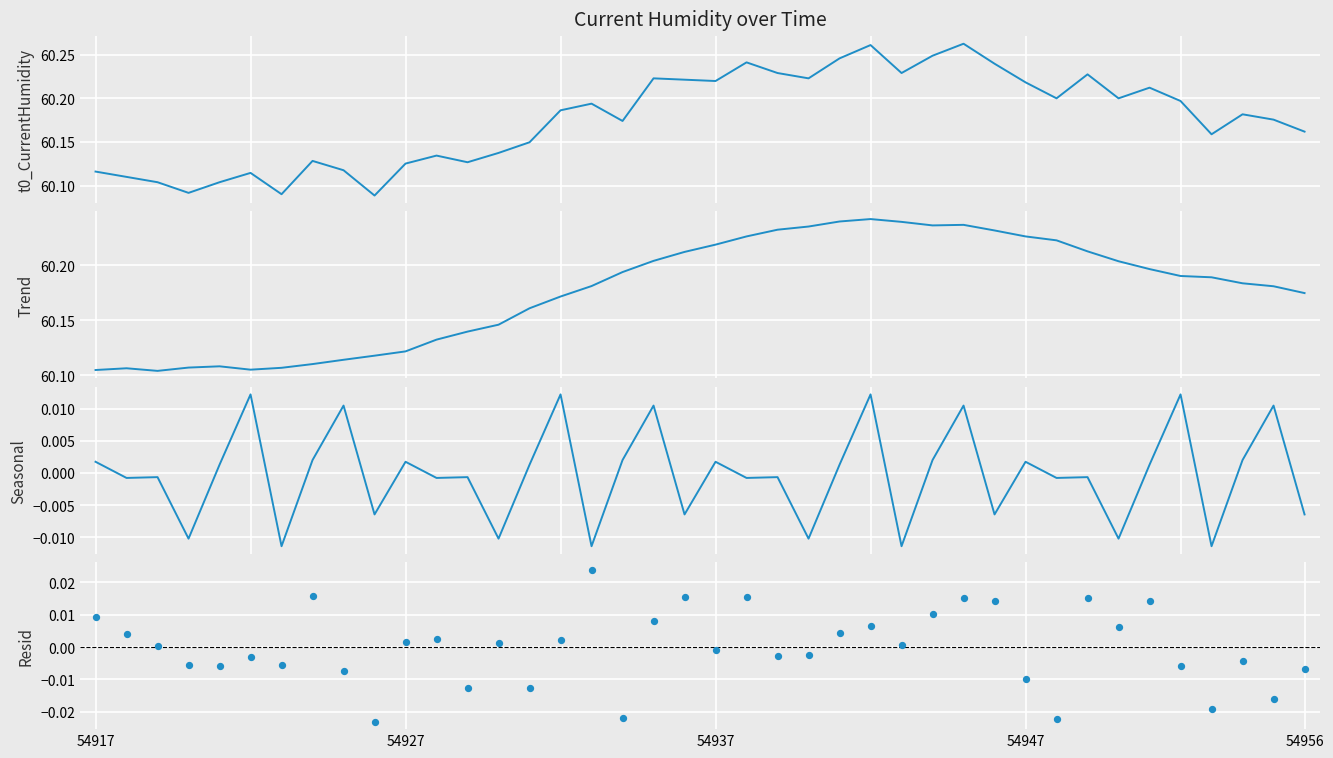

Which series has the widest spread of Y values?

t0_CurrentHumidity